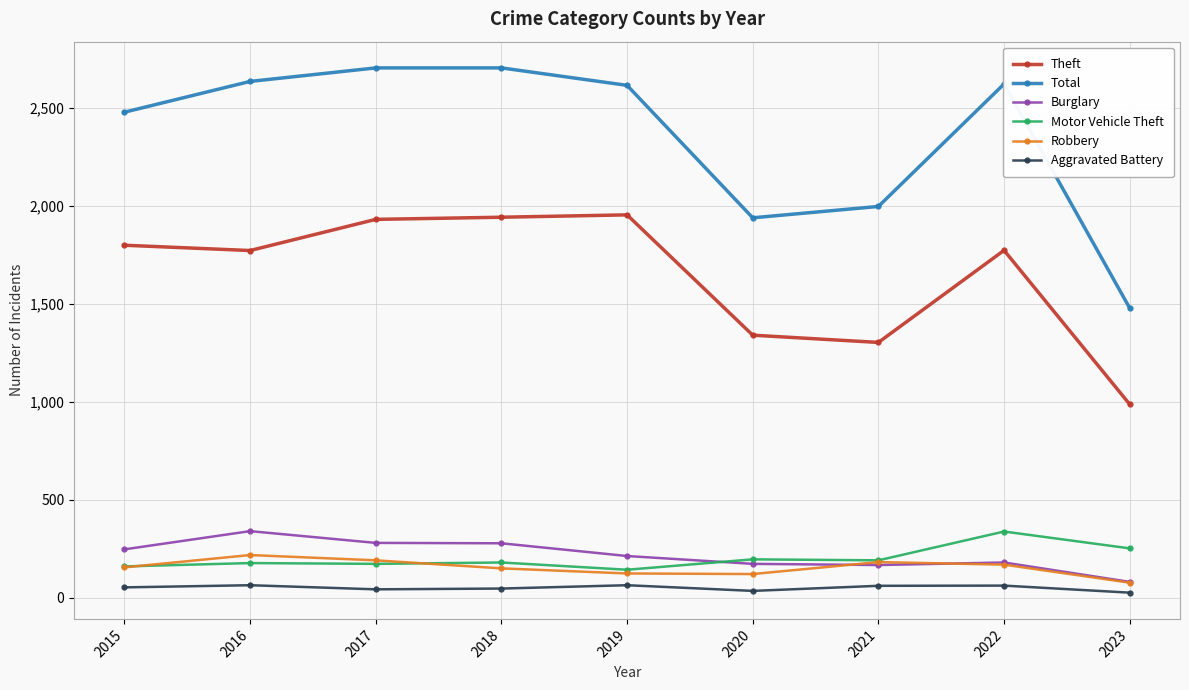

Which series has the largest range (max minus min)?

Total